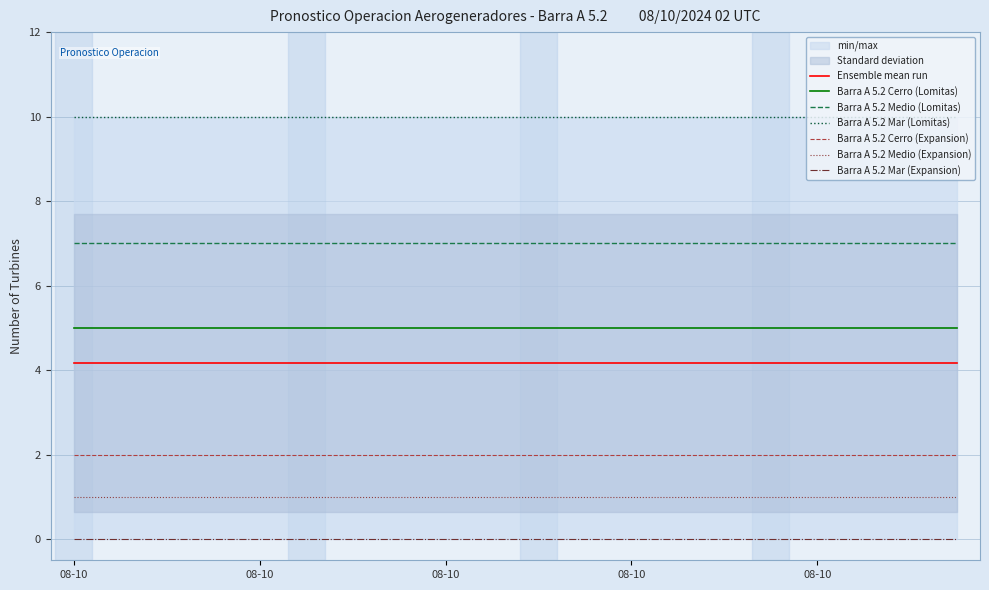

True or false: Barra A 5.2 Cerro (Lomitas) and Barra A 5.2 Medio (Expansion) intersect in this chart.

False